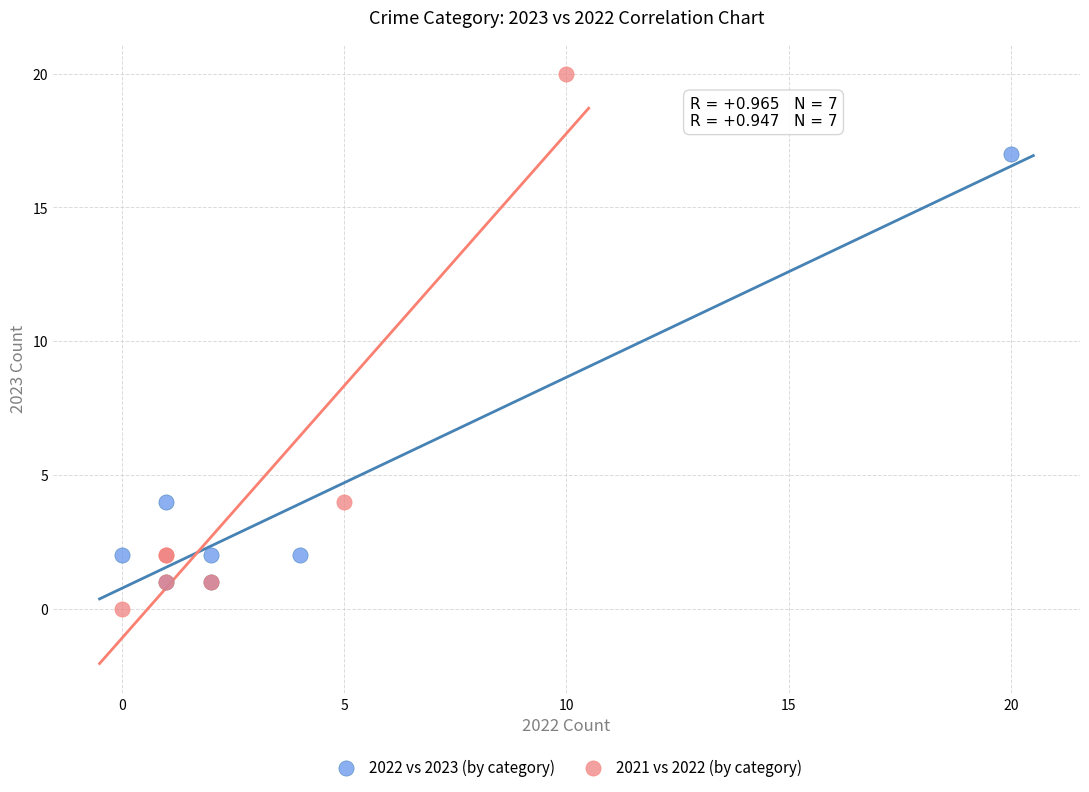

Which series contains the lowest Y value?

2021 vs 2022 (by category)